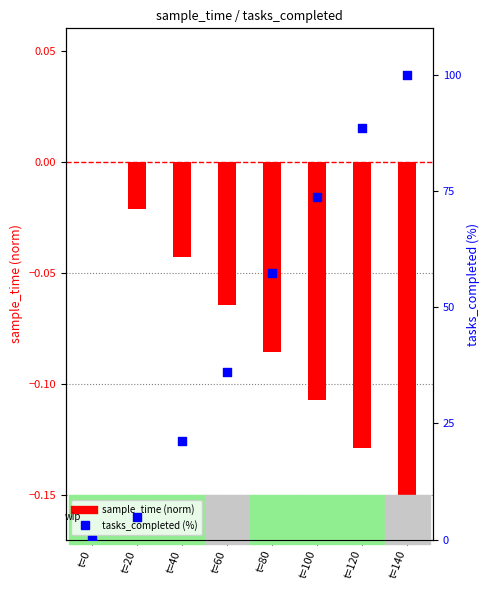

Which series has the largest total across all categories?

tasks_completed (norm)